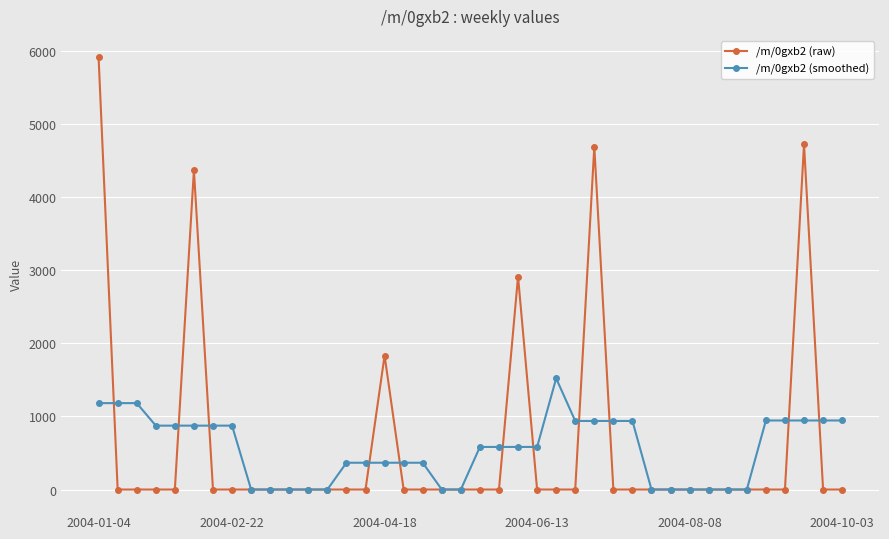

At how many categories does at least one series exceed 4208?

4